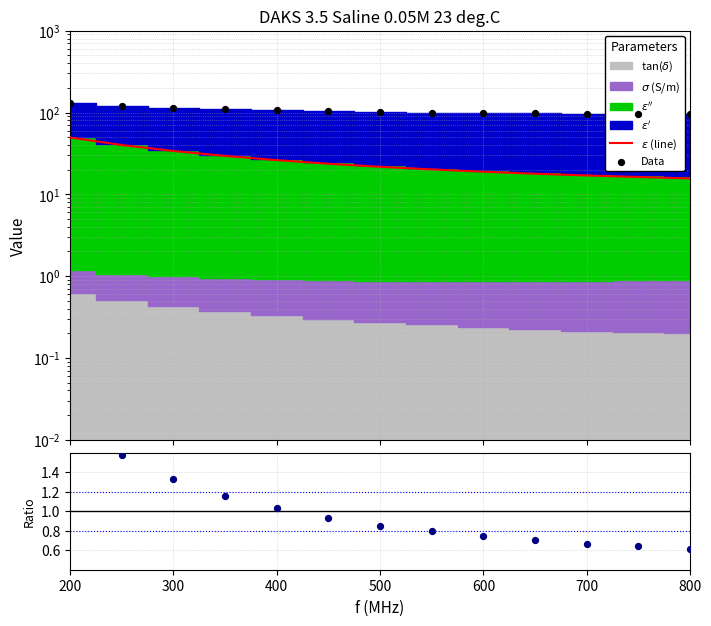

Is the value of Data at 500 greater than the value of ratio at 600?

Yes